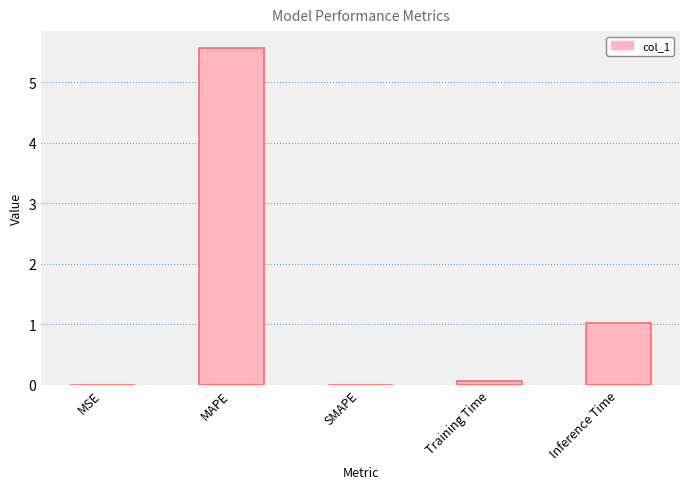

Count the number of categories in the chart.

5